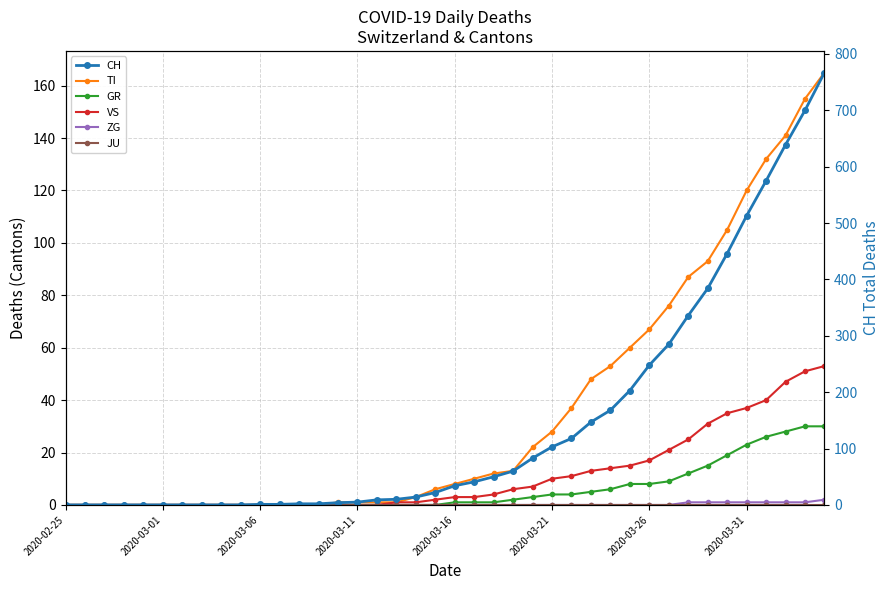

Reading left to right, extract all data points from this chart.

TI: 0	0	0	0	0	0	0	0	0	0	0	0	0	0	1	1	1	1	3	6	8	10	12	13	22	28	37	48	53	60	67	76	87	93	105	120	132	141	155	165
GR: 0	0	0	0	0	0	0	0	0	0	0	0	0	0	0	0	0	0	0	0	1	1	1	2	3	4	4	5	6	8	8	9	12	15	19	23	26	28	30	30
VS: 0	0	0	0	0	0	0	0	0	0	0	0	0	0	0	0	0	1	1	2	3	3	4	6	7	10	11	13	14	15	17	21	25	31	35	37	40	47	51	53
ZG: 0	0	0	0	0	0	0	0	0	0	0	0	0	0	0	0	0	0	0	0	0	0	0	0	0	0	0	0	0	0	0	0	1	1	1	1	1	1	1	2
JU: 0	0	0	0	0	0	0	0	0	0	0	0	0	0	0	0	0	0	0	0	0	0	0	0	0	0	0	0	0	0	0	0	0	0	0	0	0	0	0	0
CH: 0	0	0	0	0	0	0	0	0	0	1	1	2	2	4	5	9	10	14	22	34	41	50	60	83	103	118	147	168	203	248	285	336	384	446	513	575	639	700	767